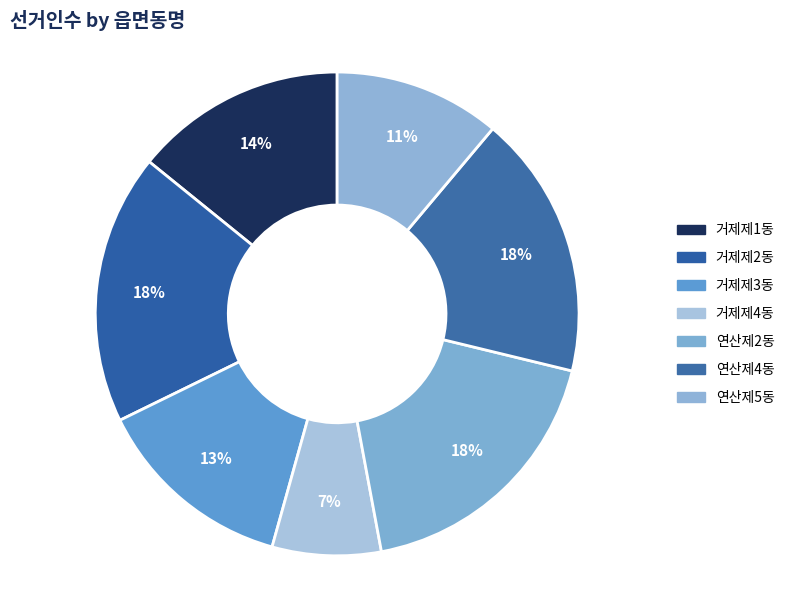

Combined, what portion of the pie is 연산제4동 and 거제제4동?

24.9%